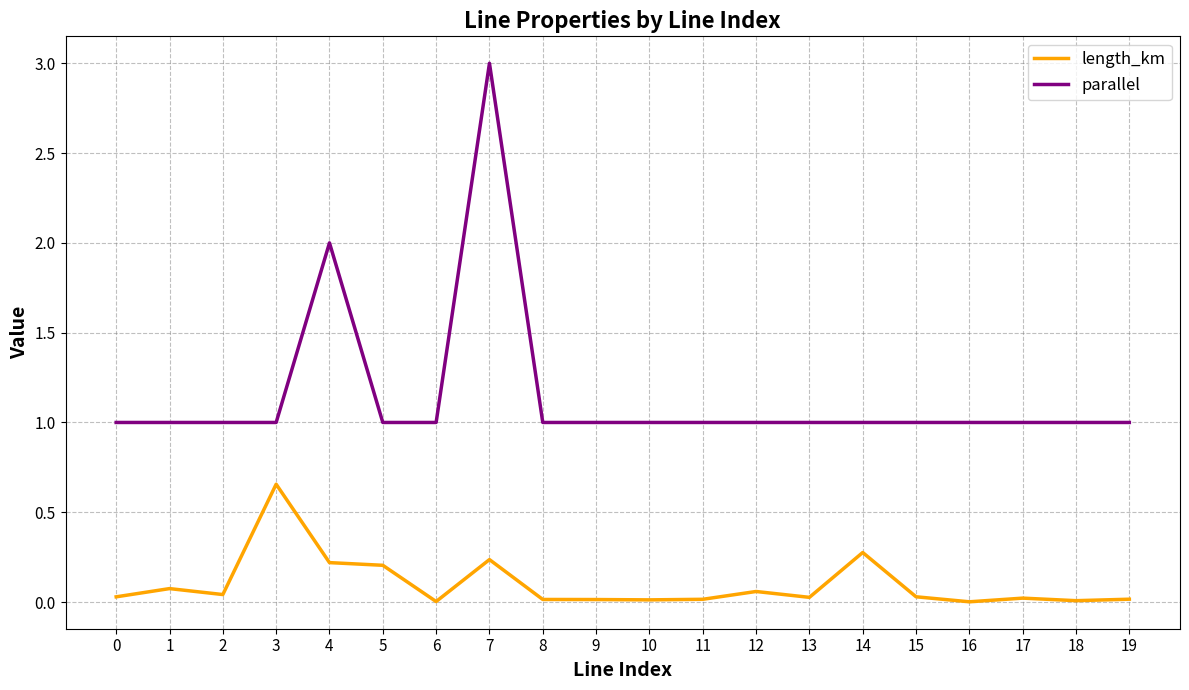

Which series has the largest total across all categories?

parallel